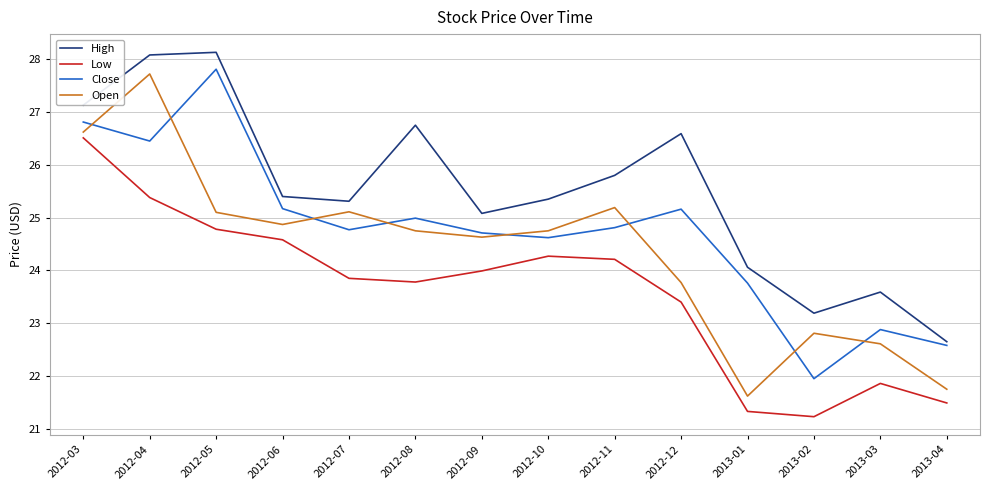

At which label is Low closest to 23?

2012-12